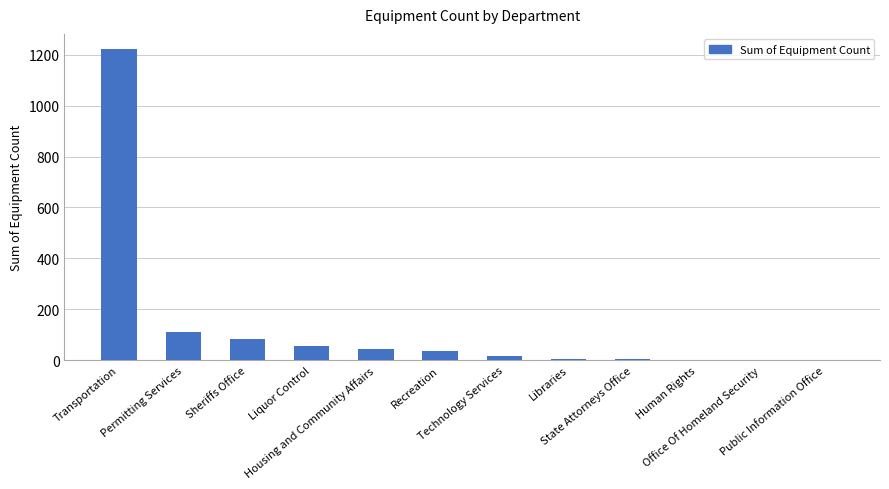

What is the sum of the values at State Attorneys Office and Sheriffs Office?

90